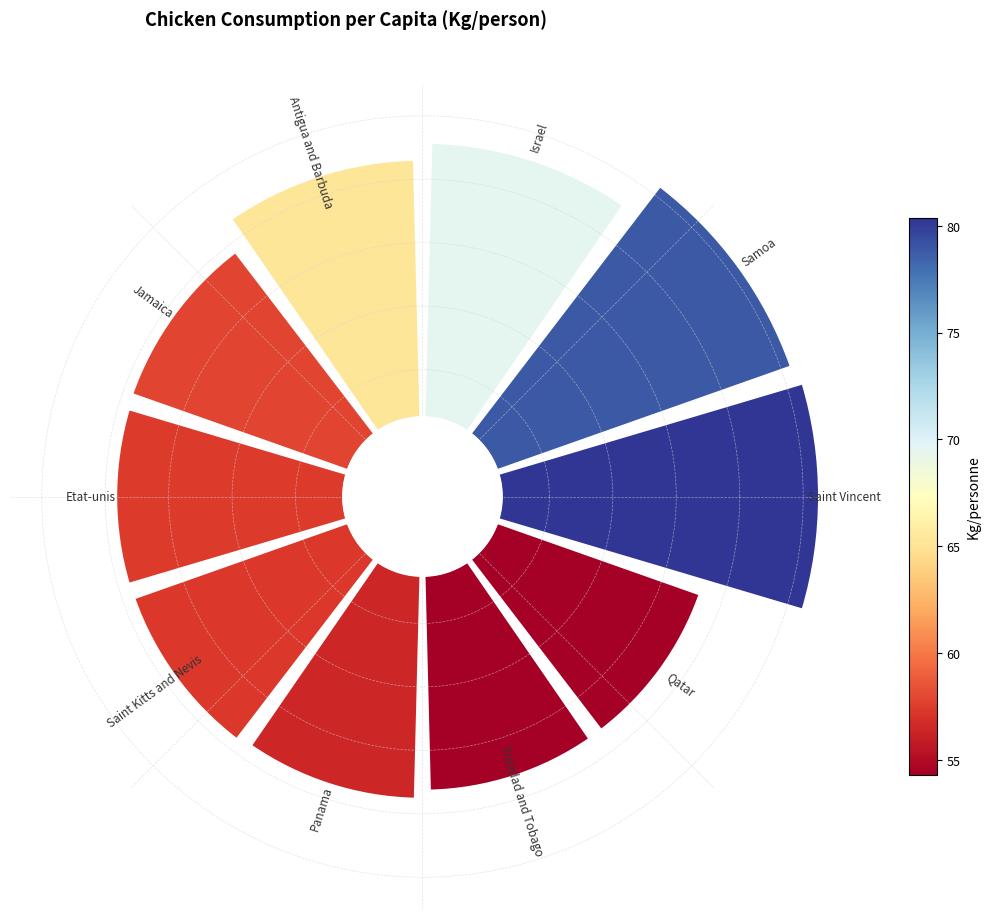

To the nearest percent, what is the difference between the largest and smallest slice percentages?

4%